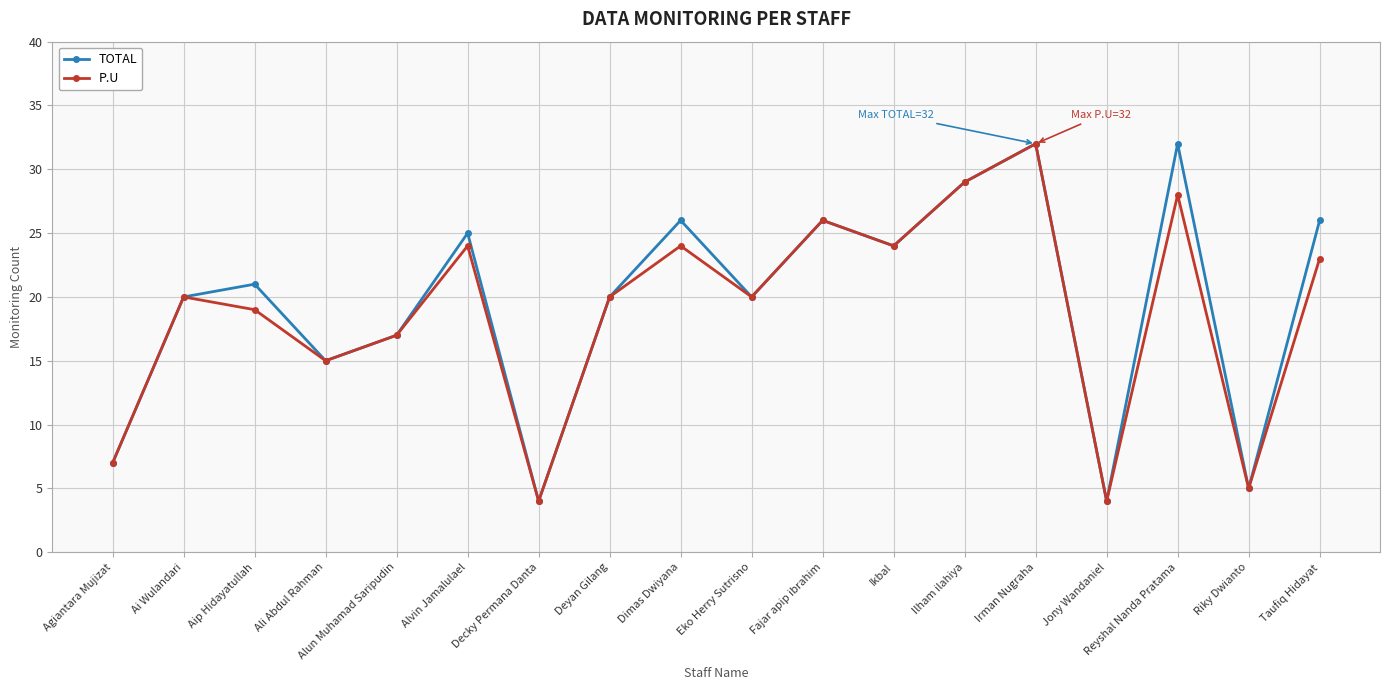

What is the value of the P.U point at the 14th from the left?

32